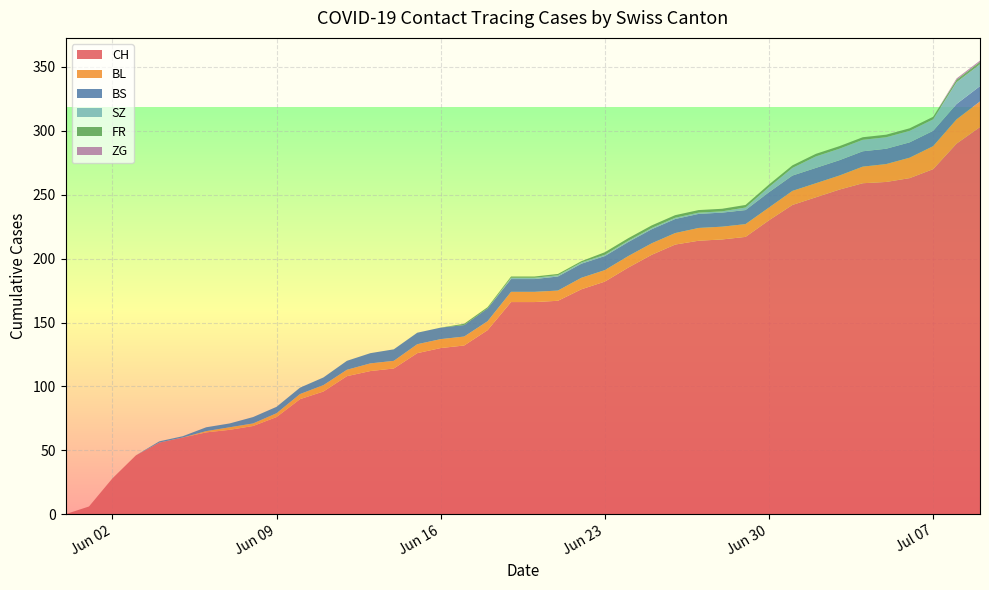

What is the maximum value for CH?

303